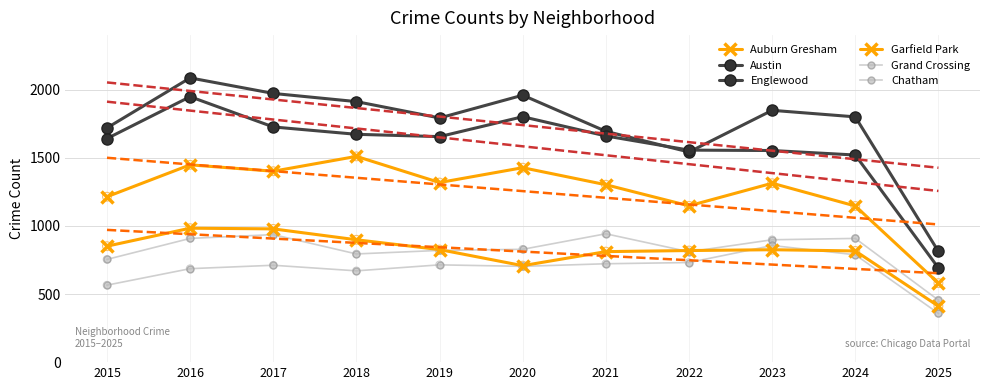

Is the value of Austin at 2020 greater than the value of Chatham at 2021?

Yes